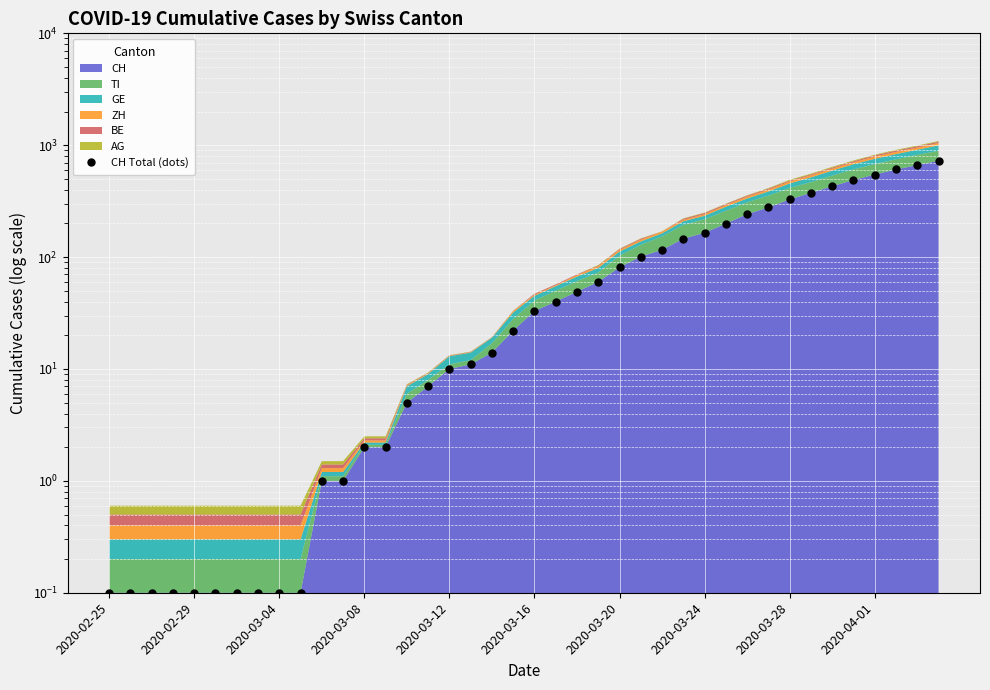

What is the difference between the maximum and second lowest values?

725.9